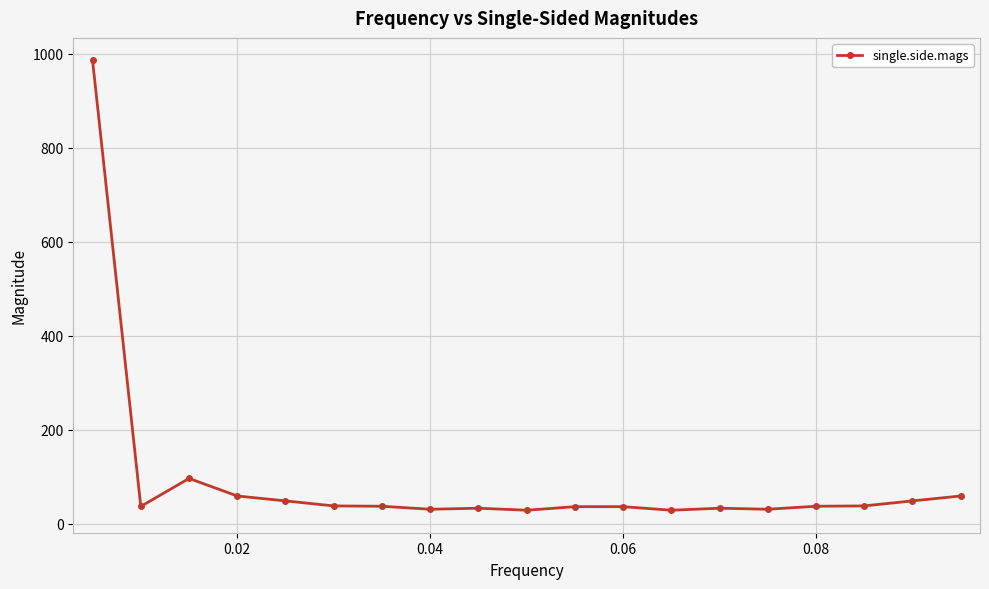

What is the value of the 5th point from the left?

48.8